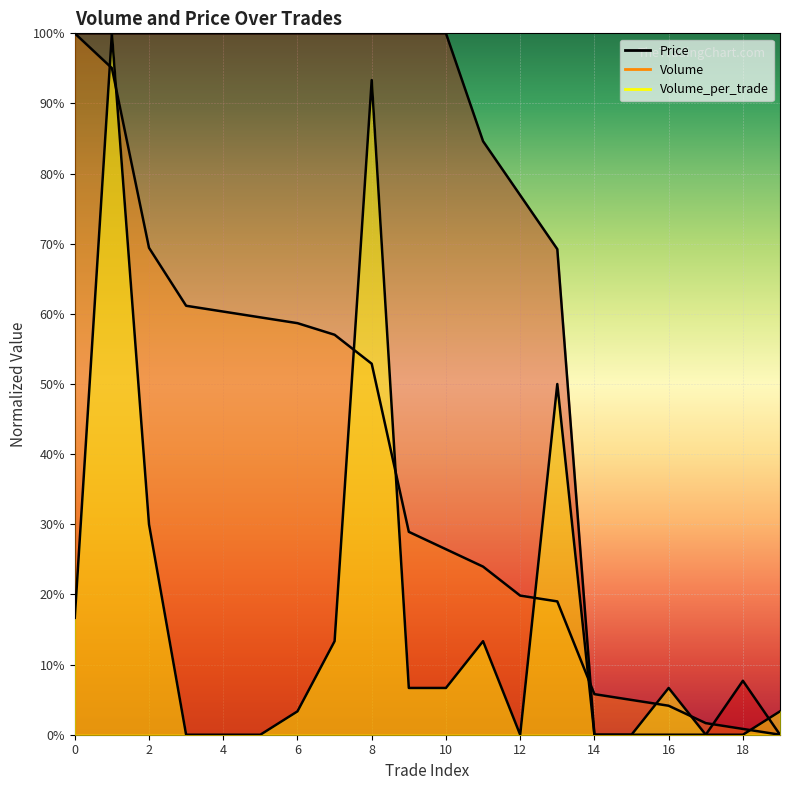

Which series changed the most between 1 and 11?

Volume_per_trade